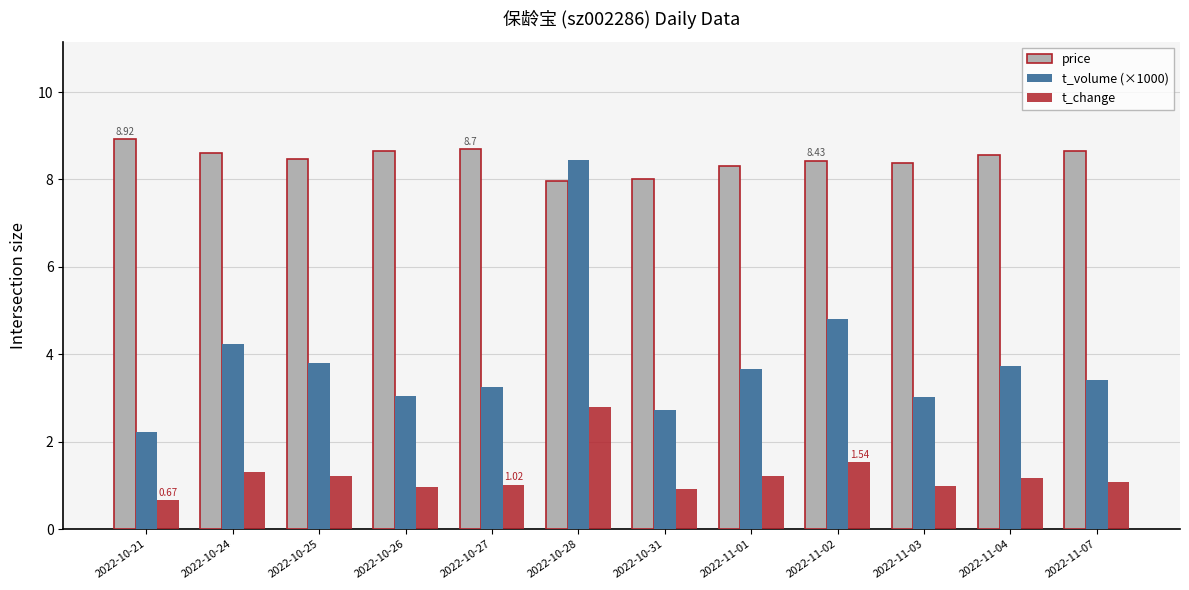

Which series has the widest spread of values?

t_volume (×1000)